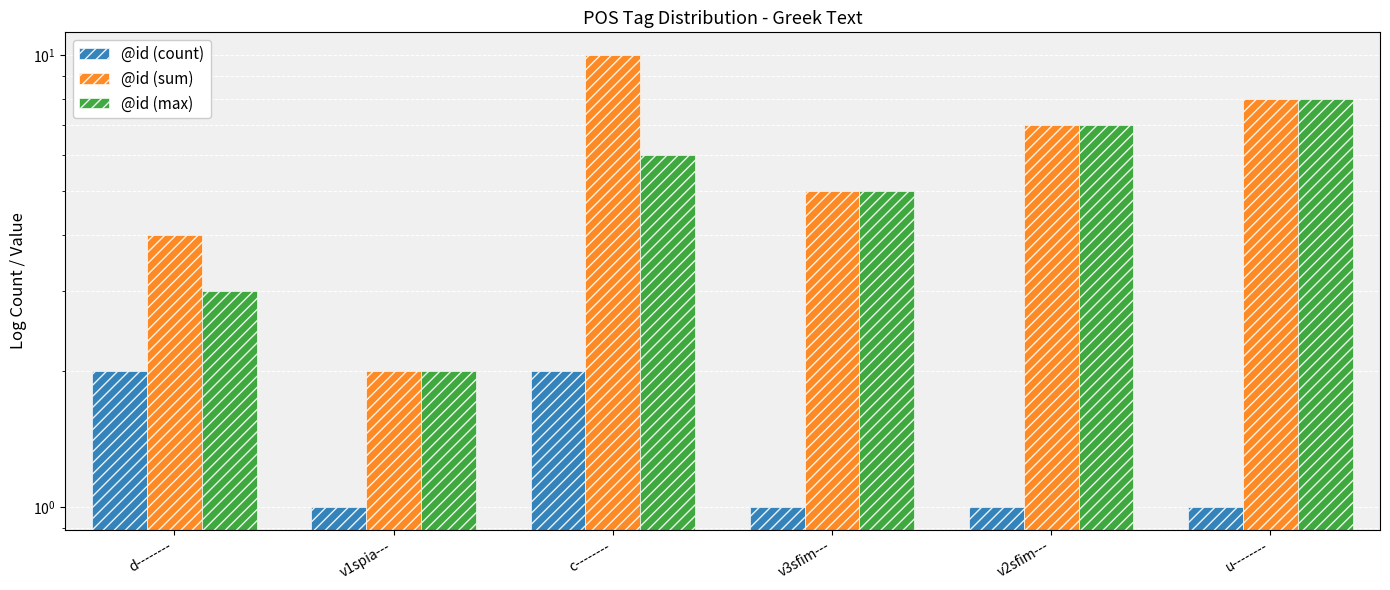

What is the average value of the @id (max) series?

5